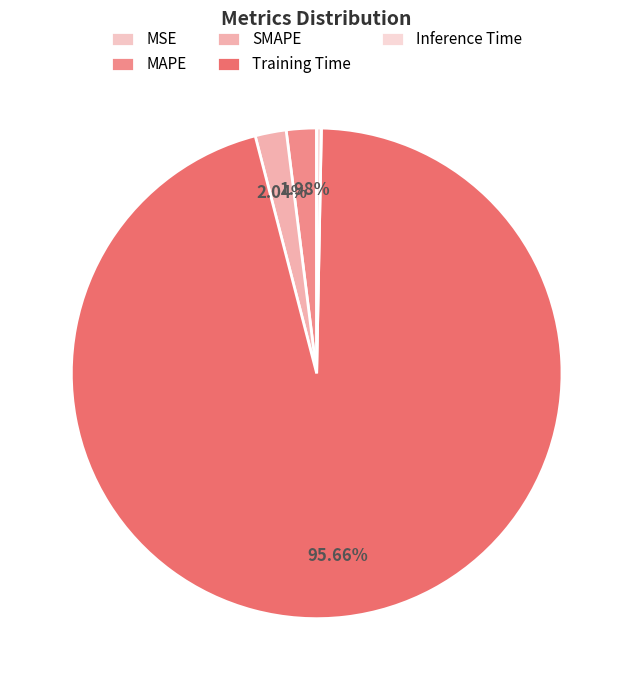

True or false: SMAPE accounts for 1% of the total.

False